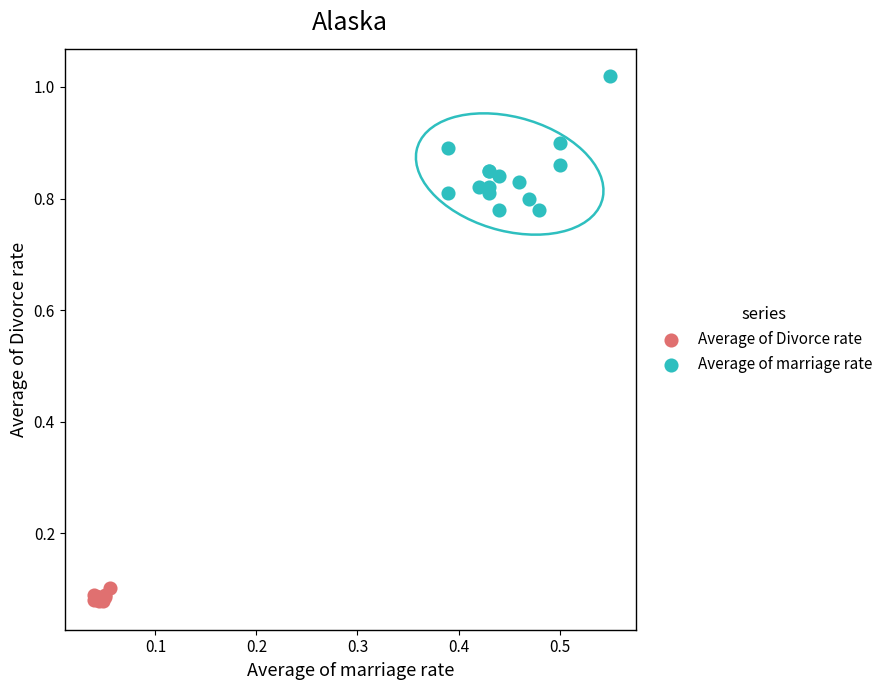

Which series reaches the maximum Y coordinate?

Average of marriage rate